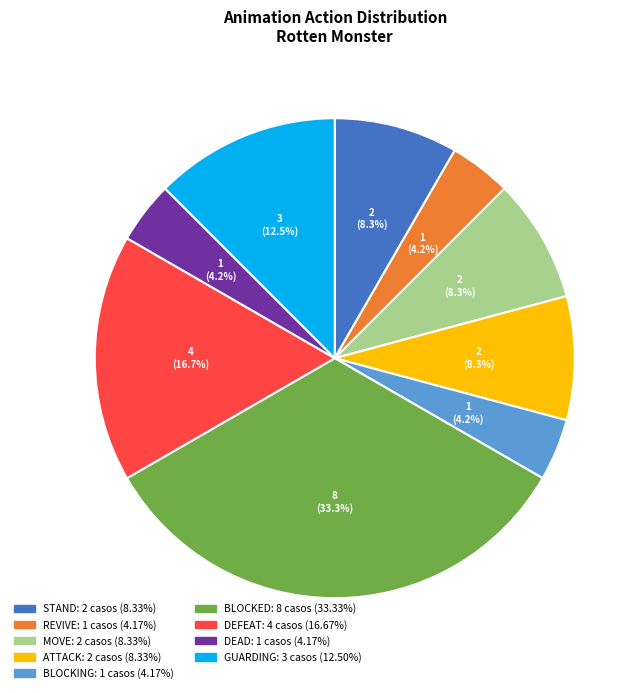

Between REVIVE and MOVE, which is larger?

MOVE